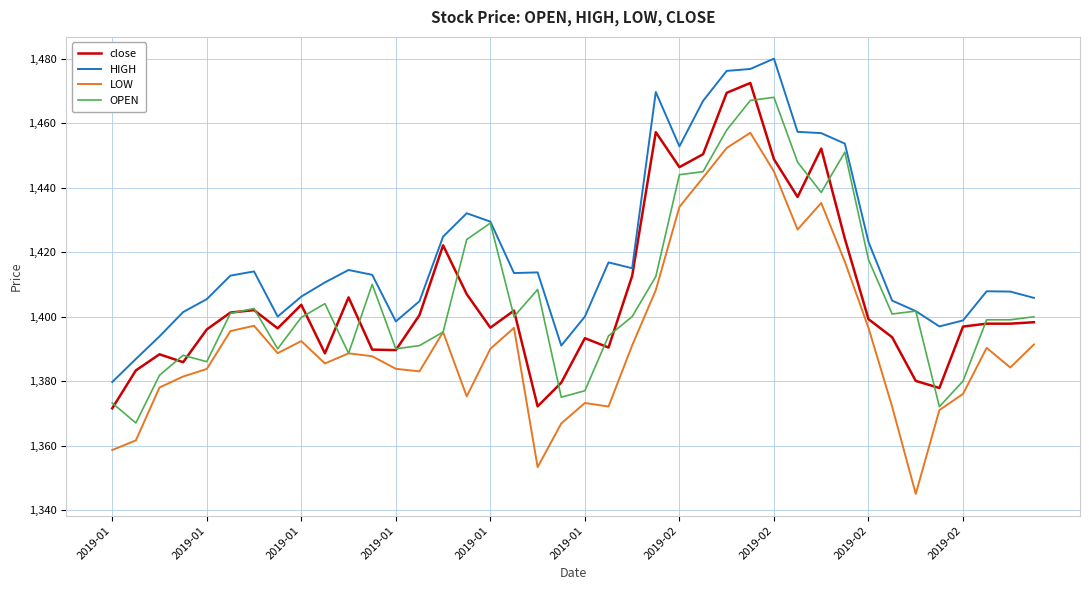

Which series has the largest range (max minus min)?

LOW